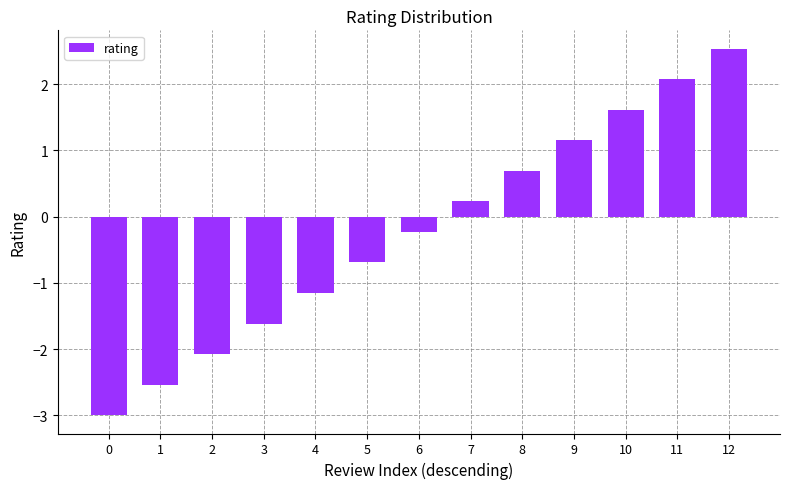

The value at 2 is -2.1. True or false?

True